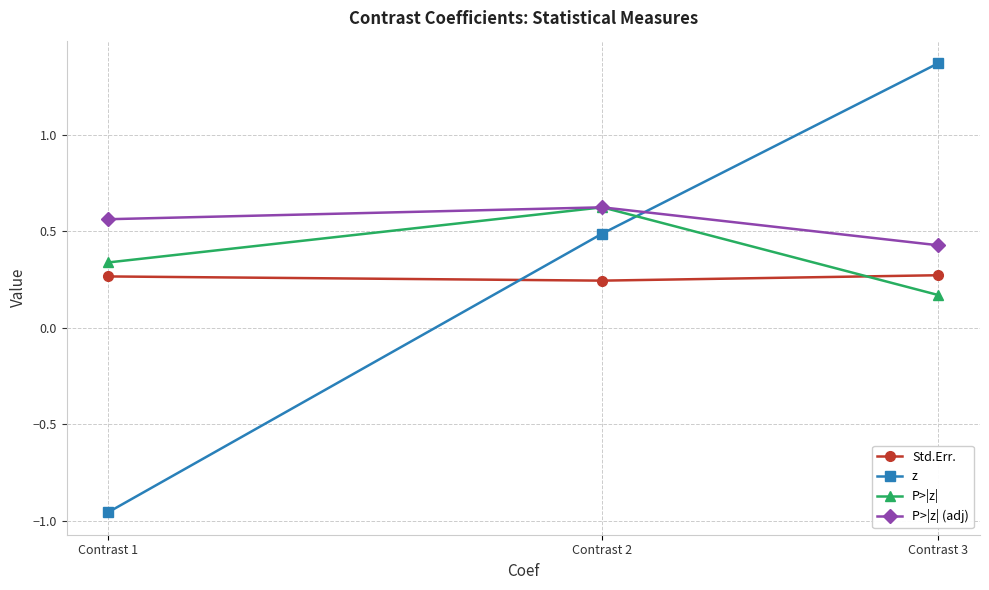

True or false: z has a value of 0.7 at Contrast 2.

False